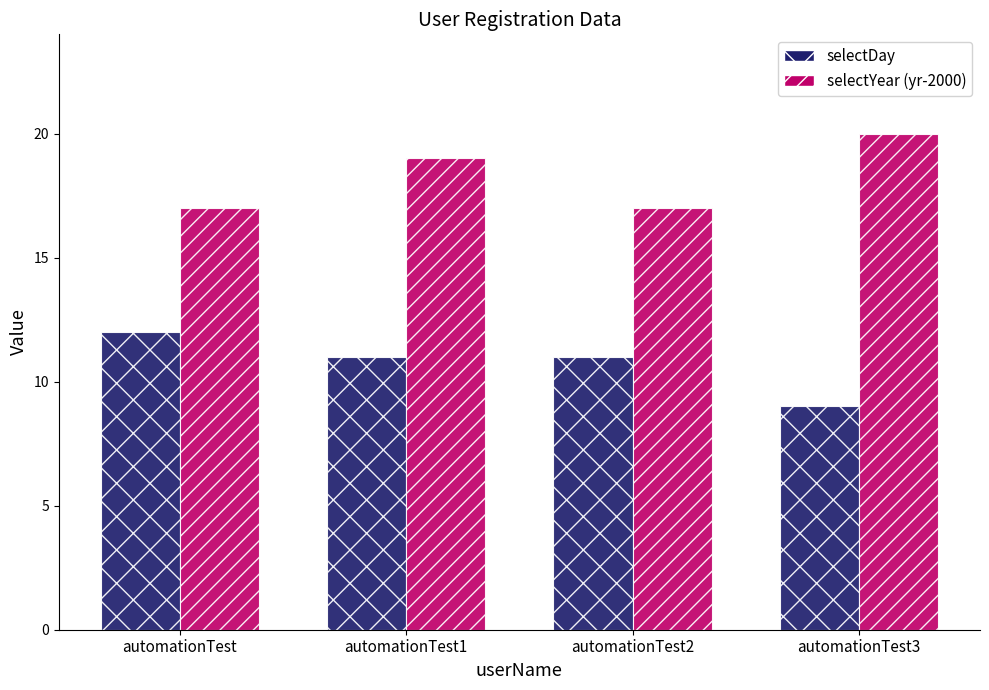

What is the minimum value shown in the chart?

9